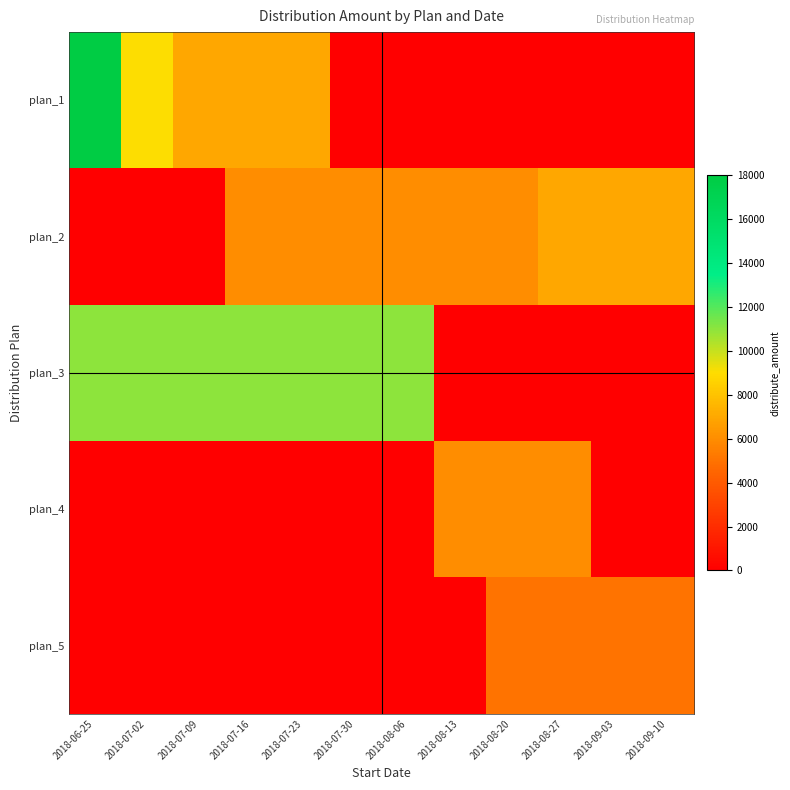

At which category is the sum across all series the highest?

2018-06-25